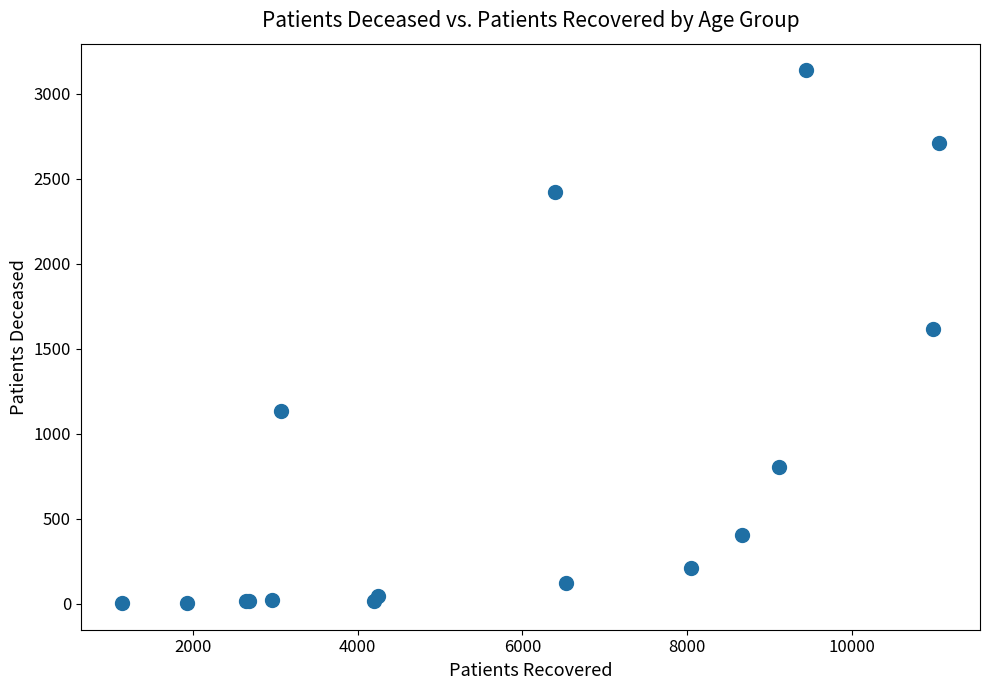

What Y value in the scatter plot is closest to 1571?

1614